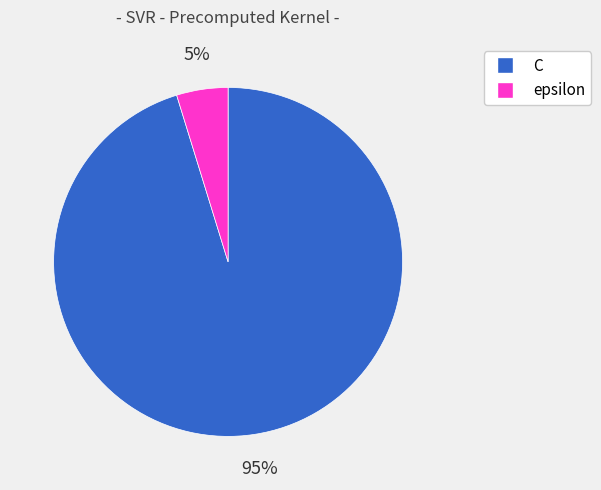

To the nearest percent, what percentage of the pie is C?

95%